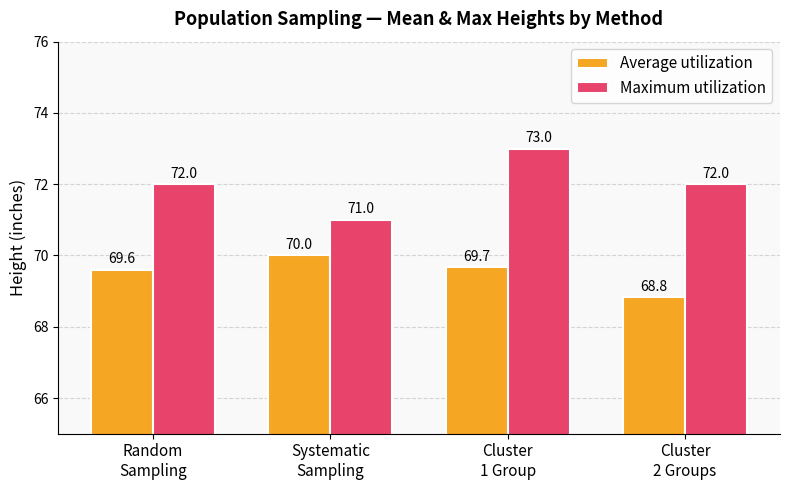

Rank the series at Random
Sampling from highest to lowest value.

Maximum utilization, Average utilization